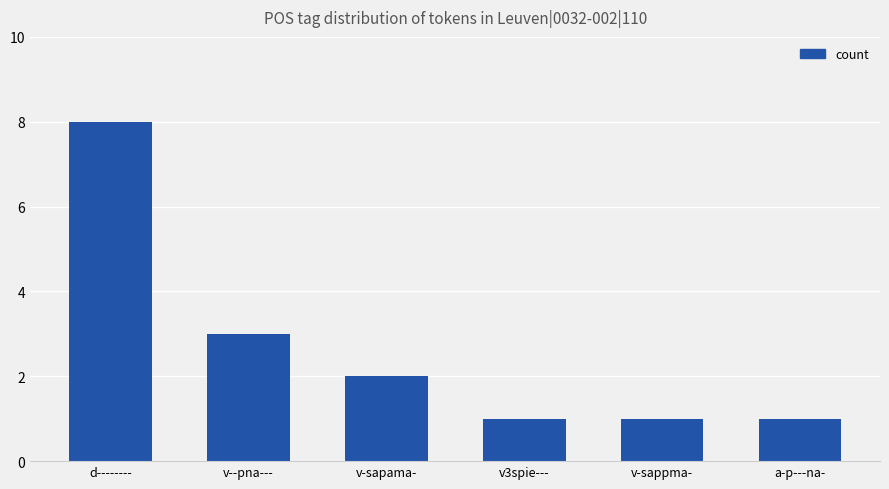

What is the difference between the maximum and second lowest values?

7